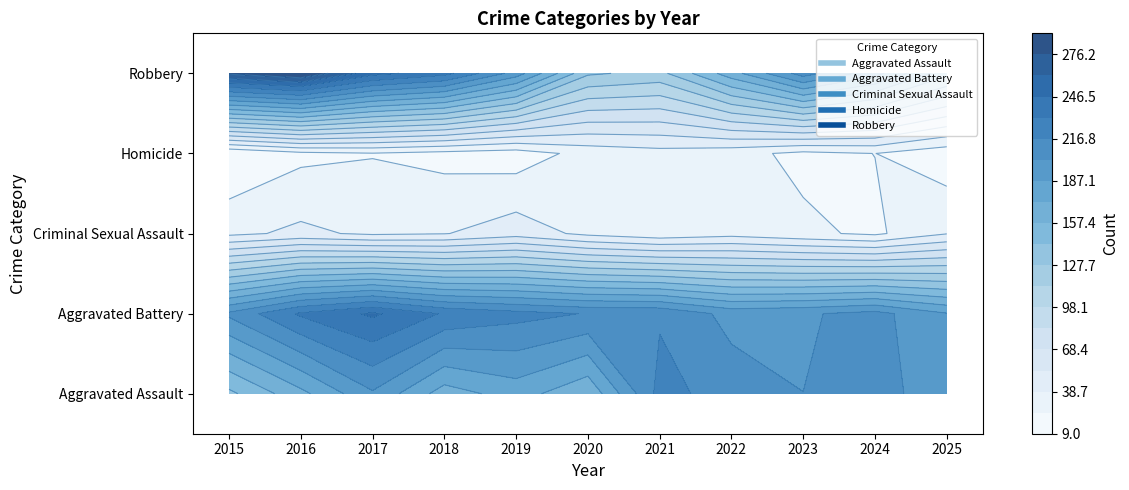

The value of Aggravated Battery at 2023 is 26. True or false?

False